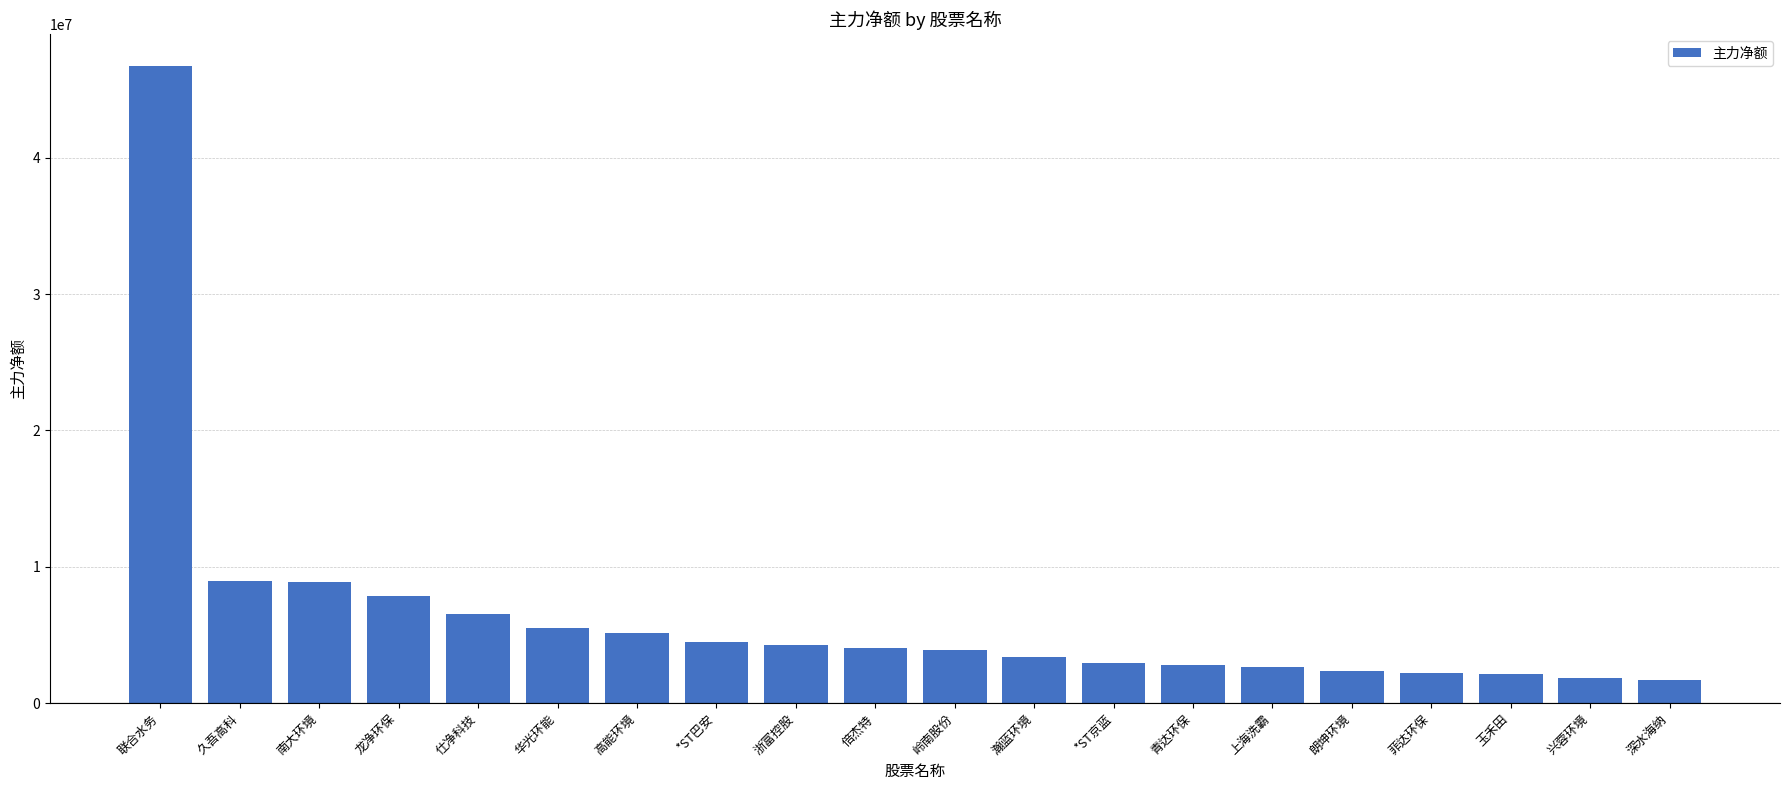

What is the difference between the maximum and minimum values?

45034816